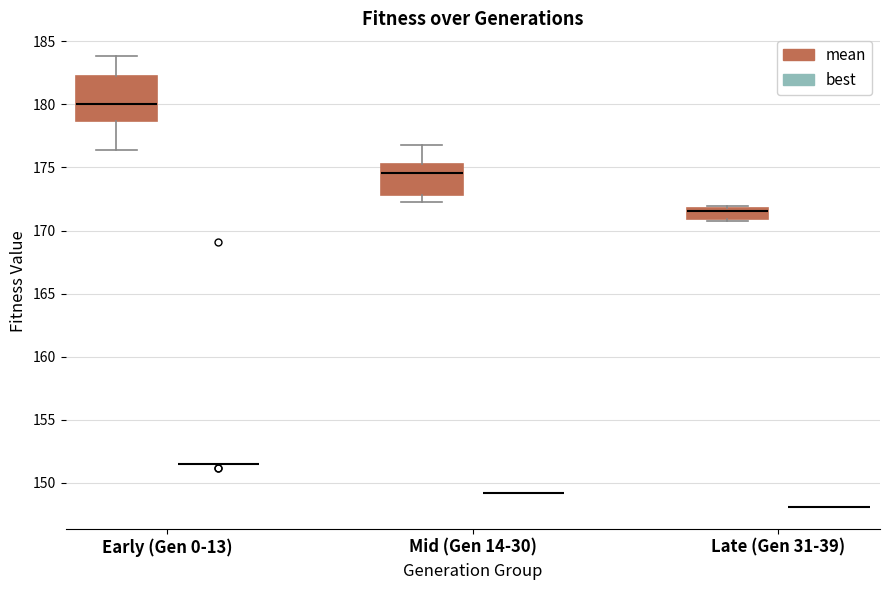

Reading left to right, read every box against the y-axis: the position of its median line, the range the box covers, and the ends of its whiskers. The values are not printed on the chart, so give them approximately, as read against the axis.

Early (Gen 0-13) (mean): median 180.0, box 178.5 to 182.0, whiskers 176.5 to 184.0
Early (Gen 0-13) (best): box collapsed to a line at 151.5, whiskers 151.5 to 151.5
Mid (Gen 14-30) (mean): median 174.5, box 173.0 to 175.5, whiskers 172.5 to 177.0
Mid (Gen 14-30) (best): box collapsed to a line at 149.0, whiskers 149.0 to 149.0
Late (Gen 31-39) (mean): median 171.5, box 171.0 to 172.0, whiskers 170.5 to 172.0 (just above the box's upper edge)
Late (Gen 31-39) (best): box collapsed to a line at 148.0, whiskers 148.0 to 148.0